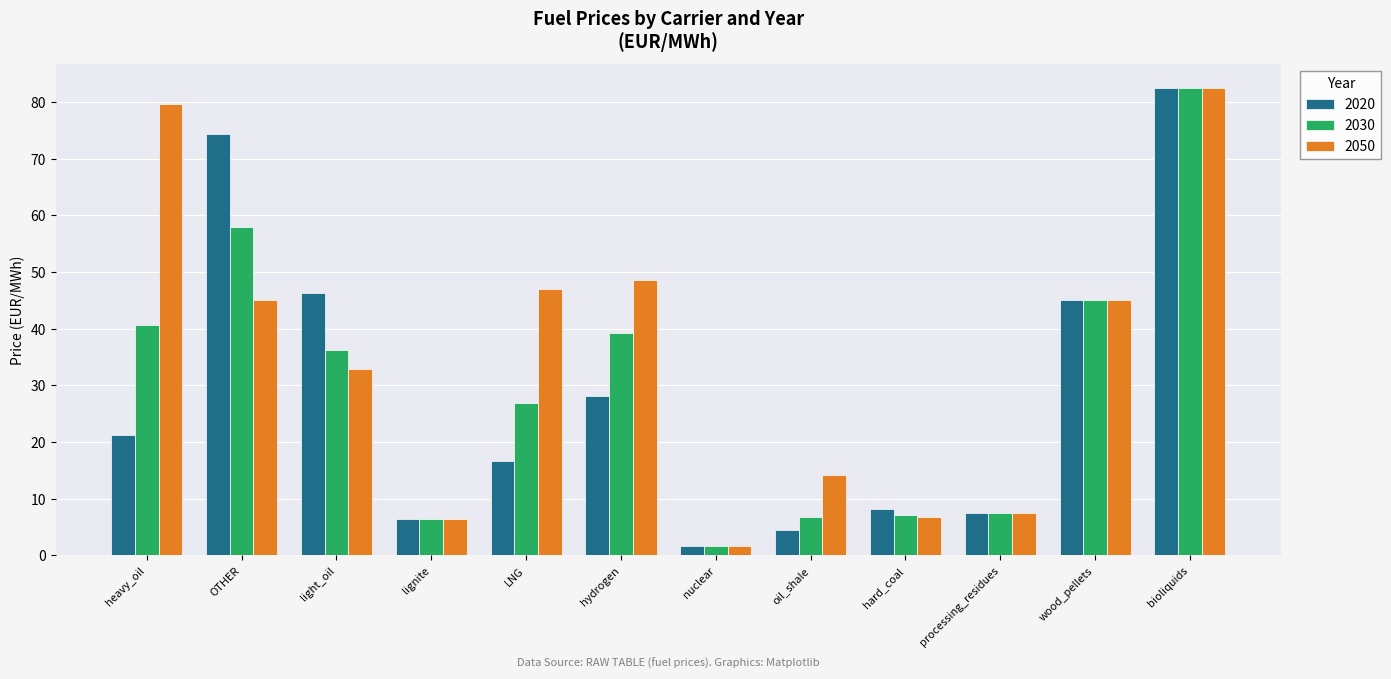

What is the total value across all series at light_oil?

115.5